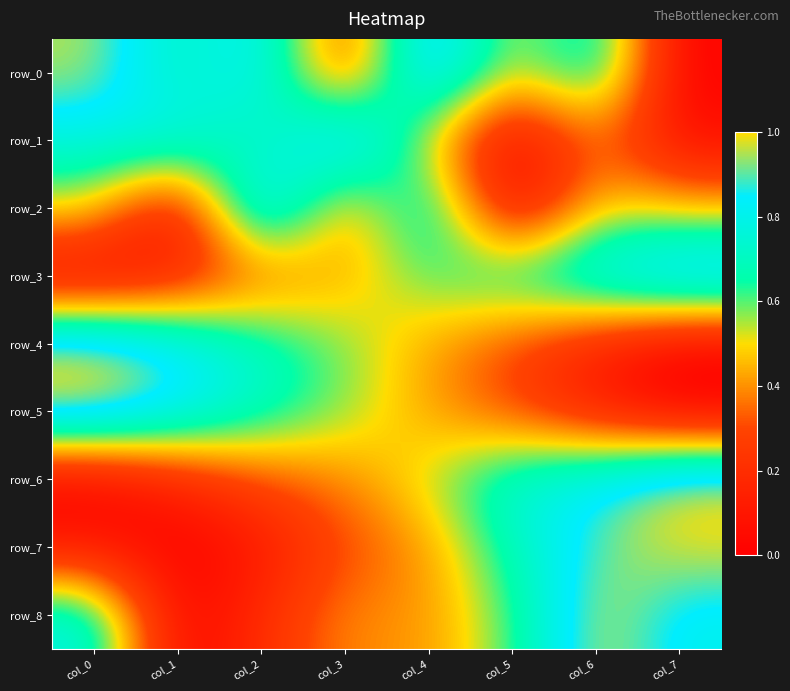

What is the sum of the row_6 values at col_5 and col_7?

1.8